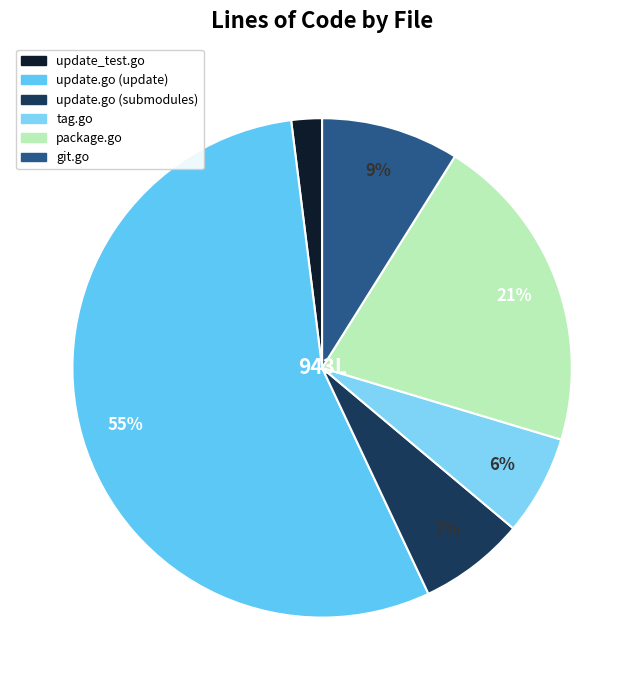

How many segments does this pie chart have?

6